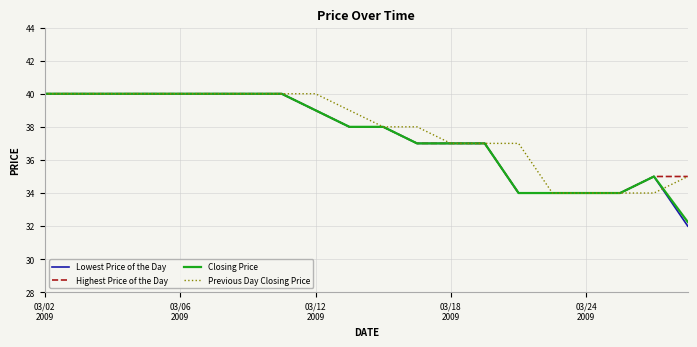

Does the chart have visible grid lines?

Yes